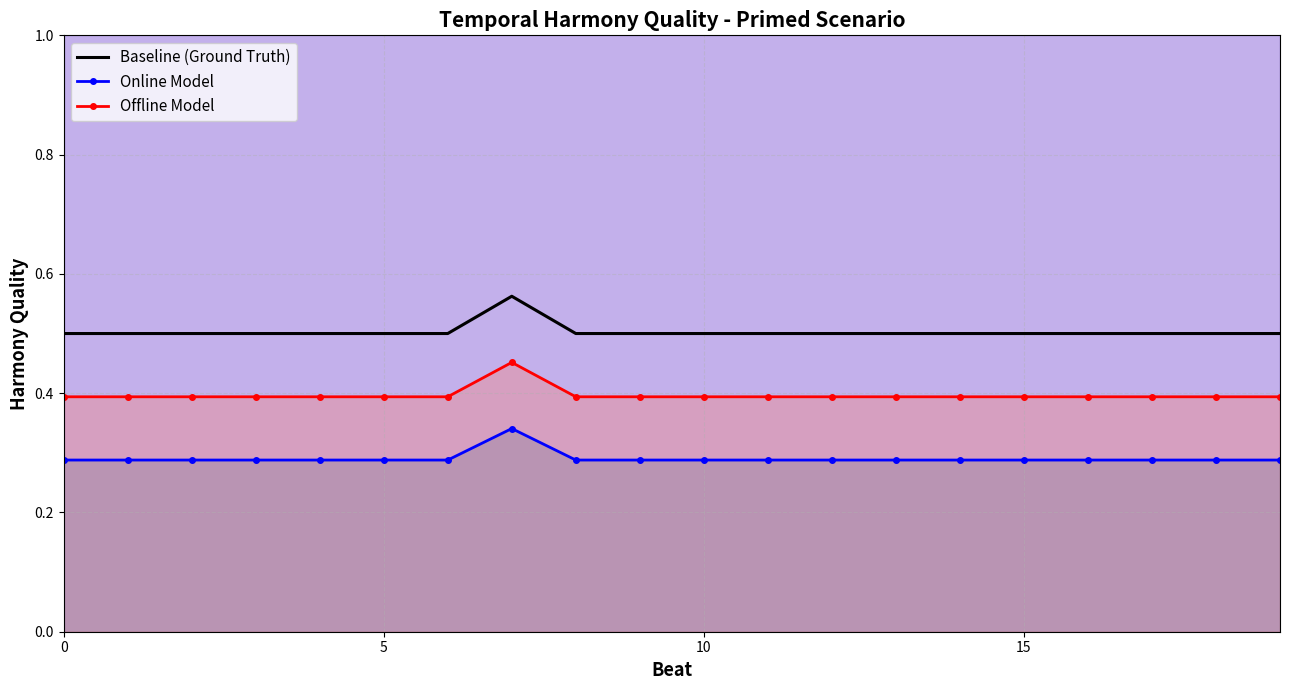

What is the difference between the maximum and minimum values in the Offline Model series?

0.1